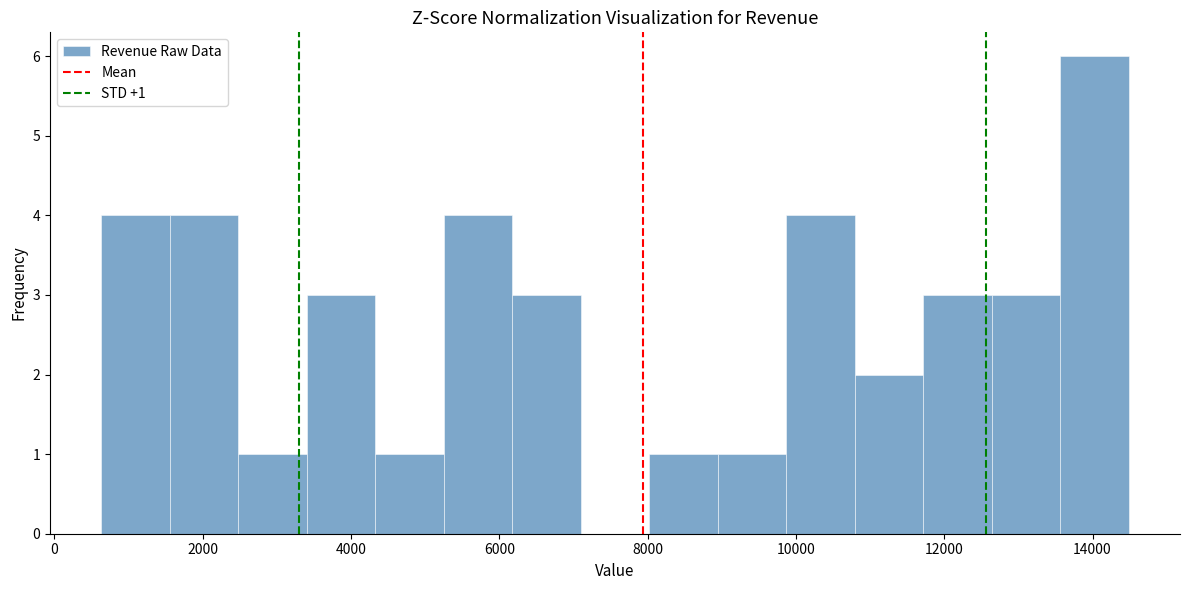

Which range on the x-axis has the tallest bar?

13600 to 14400